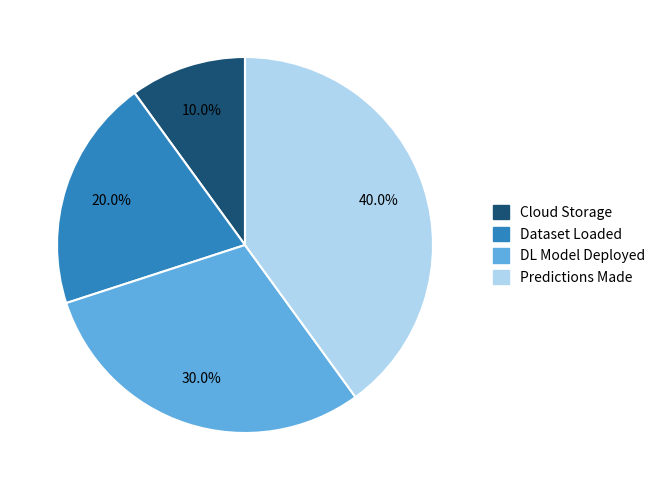

Is there a majority slice in this chart?

No